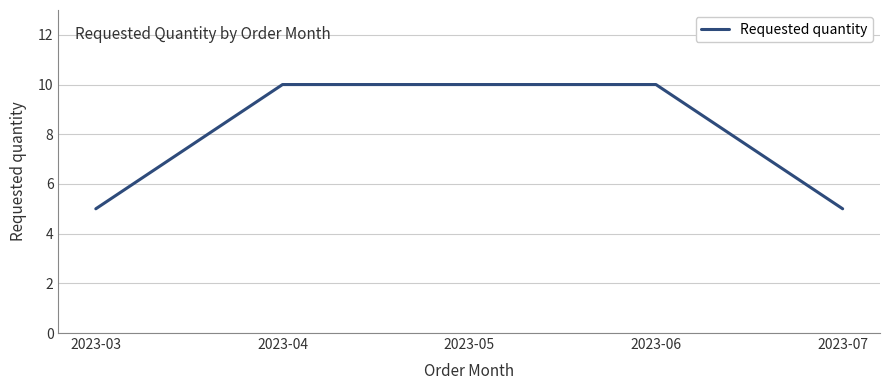

What is the greatest value displayed?

10